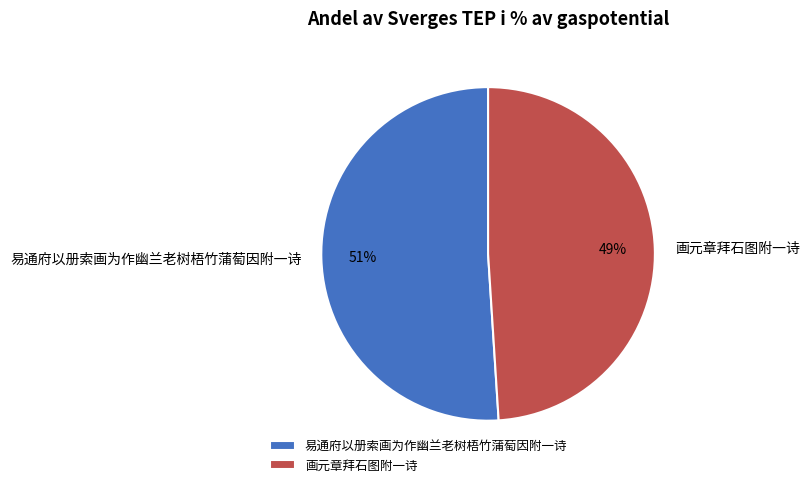

What is the largest slice in the pie chart?

易通府以册索画为作幽兰老树梧竹蒲萄因附一诗